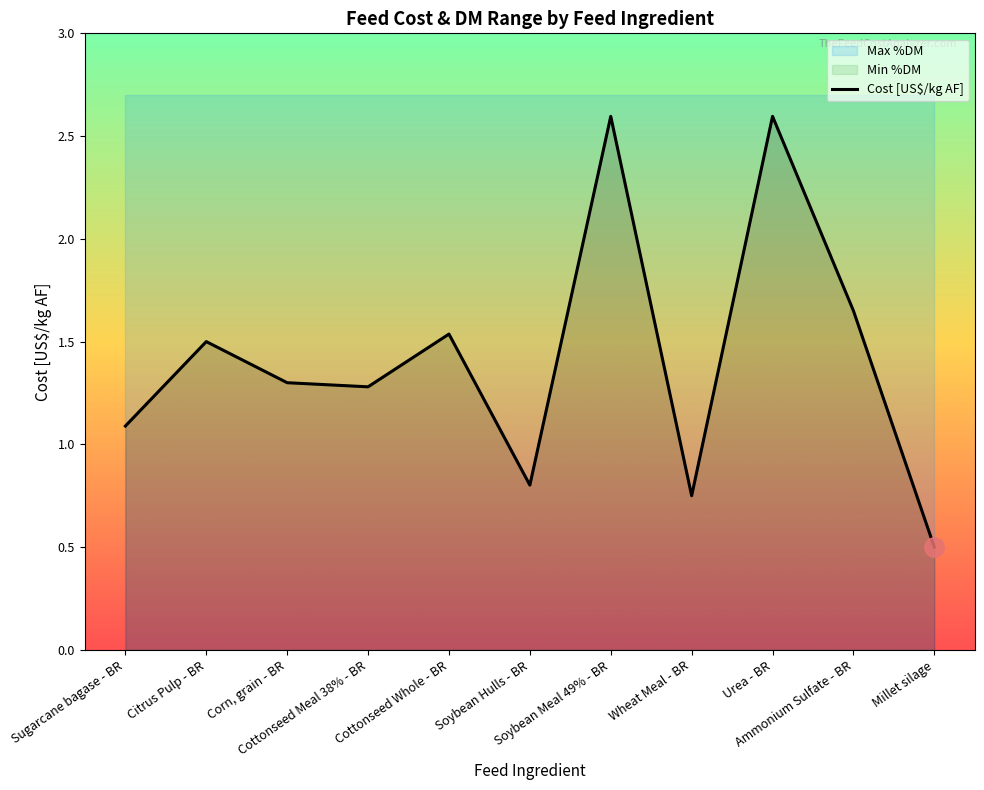

What is the minimum value shown in the chart?

0.5